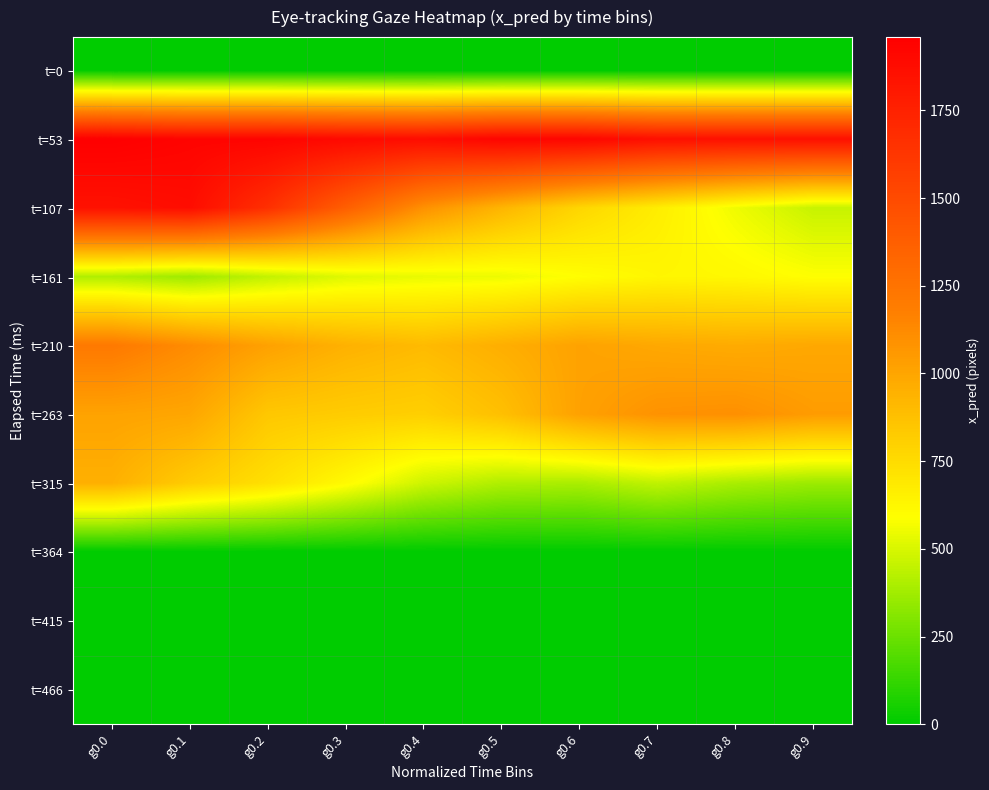

At which category does the chart reach its minimum across all series?

g0.1